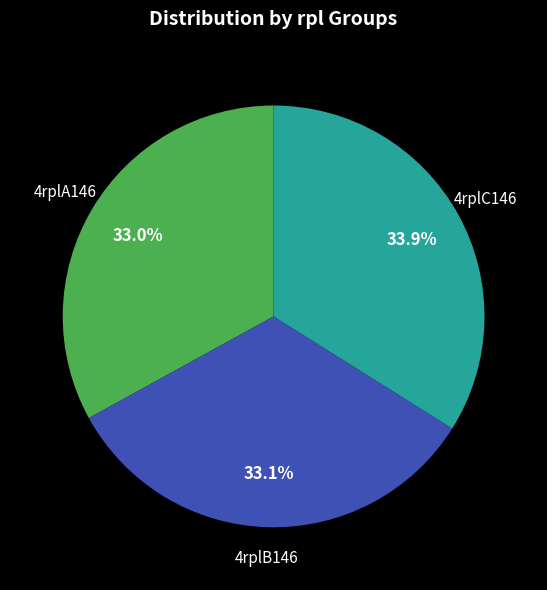

To the nearest percent, what percentage of the pie is 4rplB146?

33%